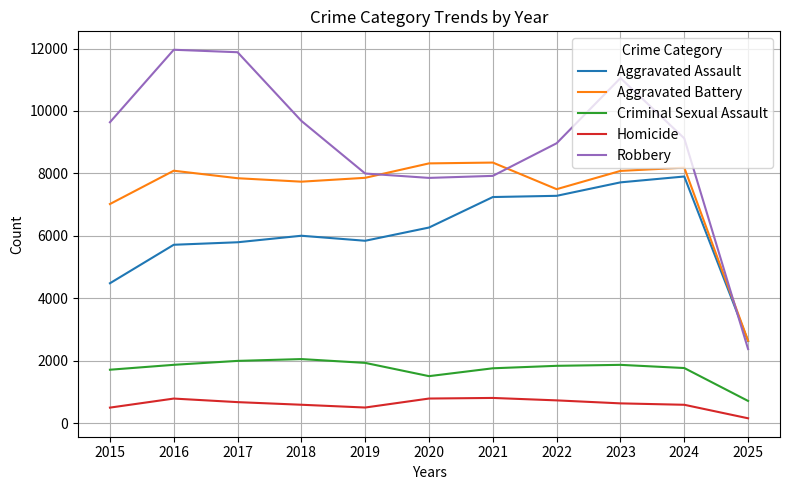

What is the maximum value shown in the chart?

11960